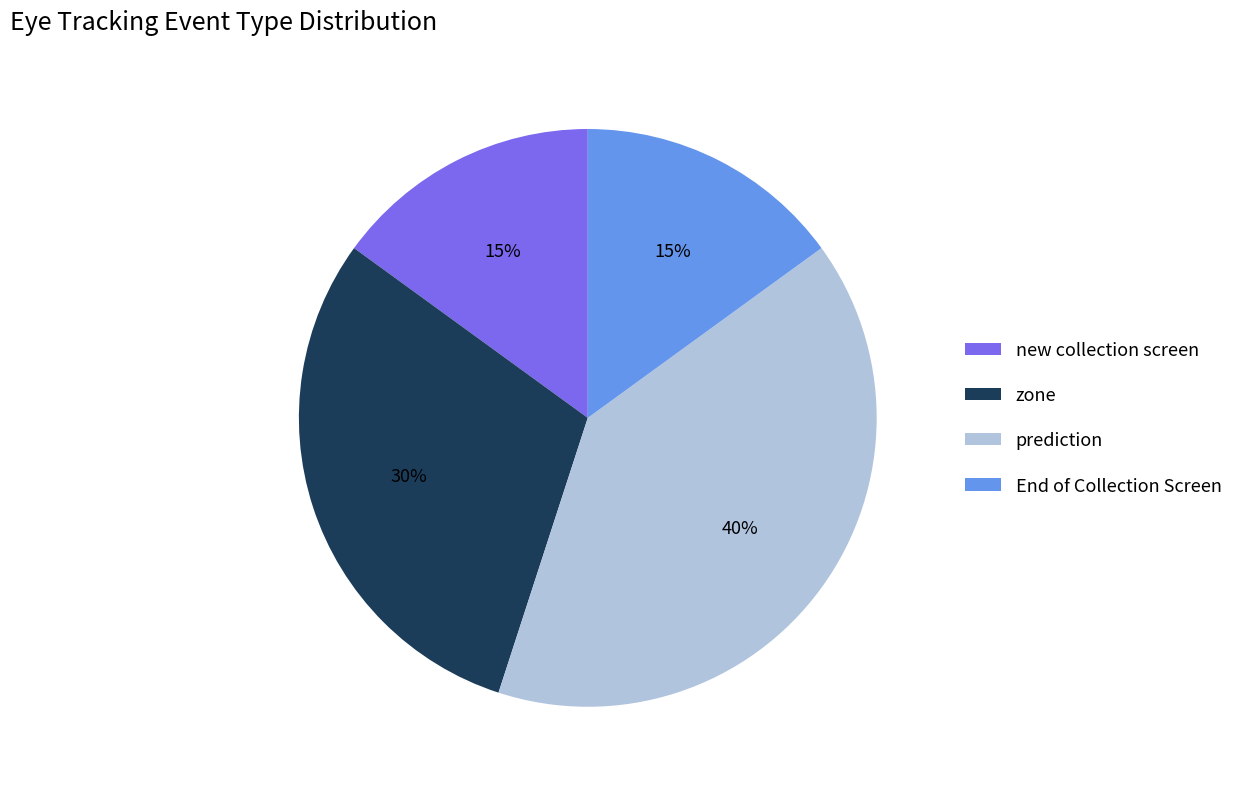

To the nearest percent, what percentage of the pie is prediction?

40%